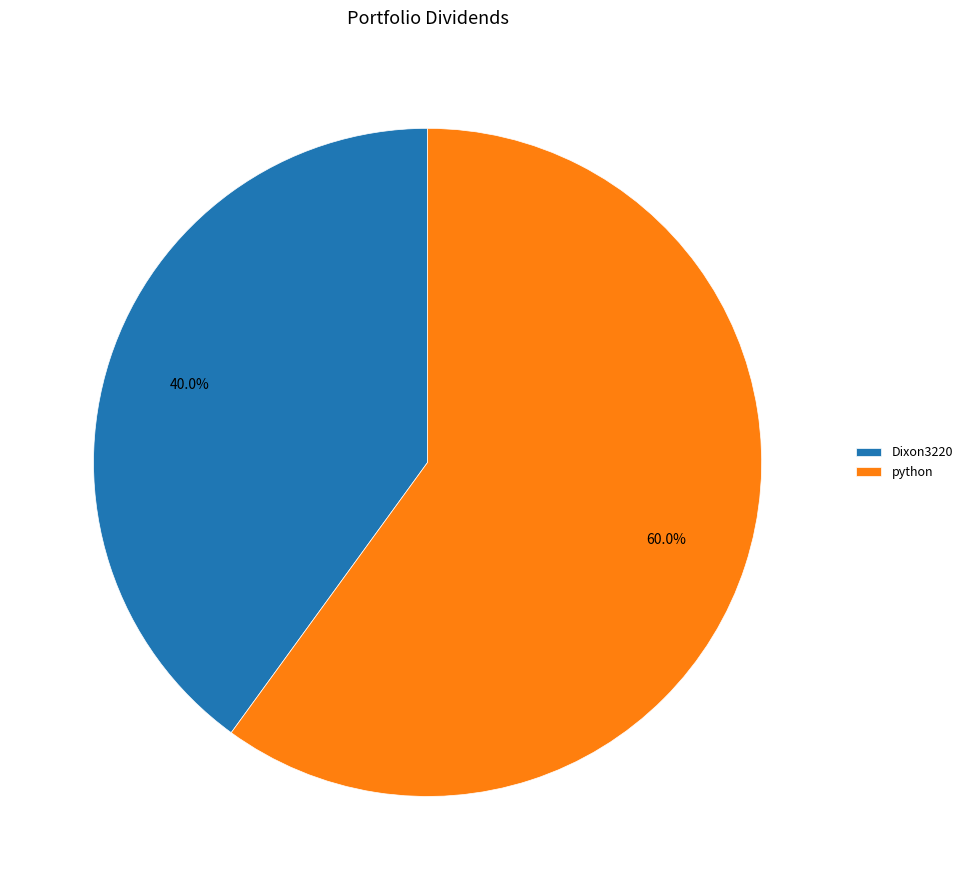

The Dixon3220 slice represents 29% of the pie. True or false?

False